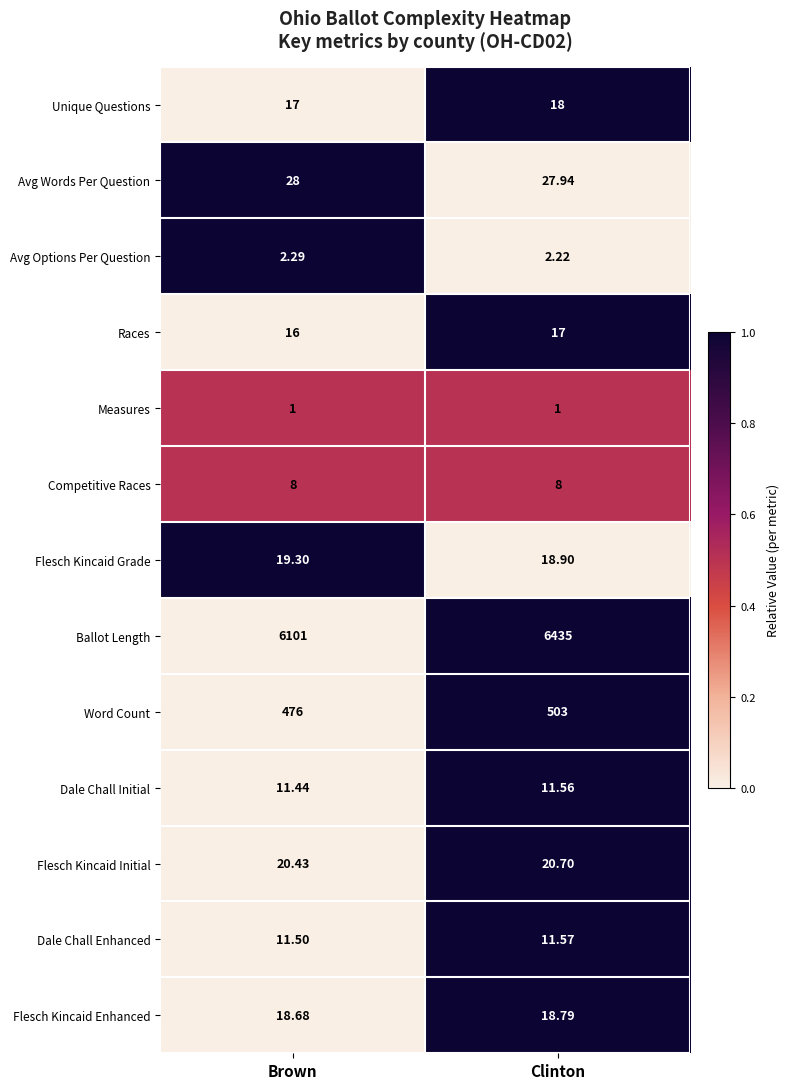

Which series has the largest range (max minus min)?

Ballot Length